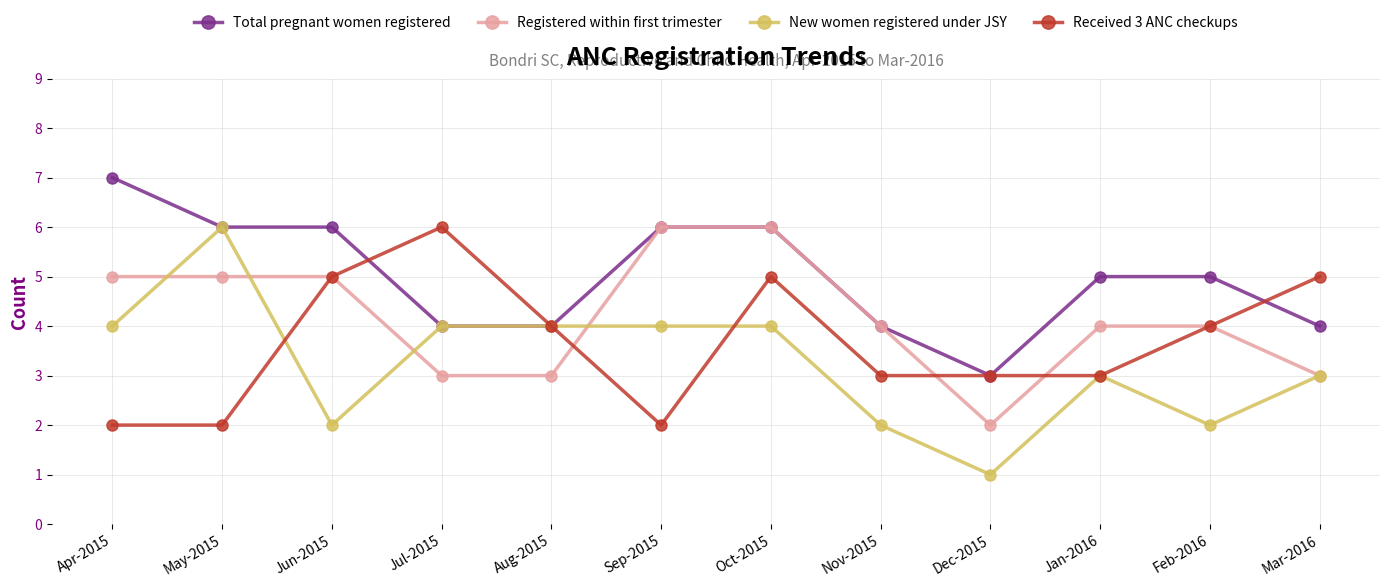

Read the New women registered under JSY value at Oct-2015.

4